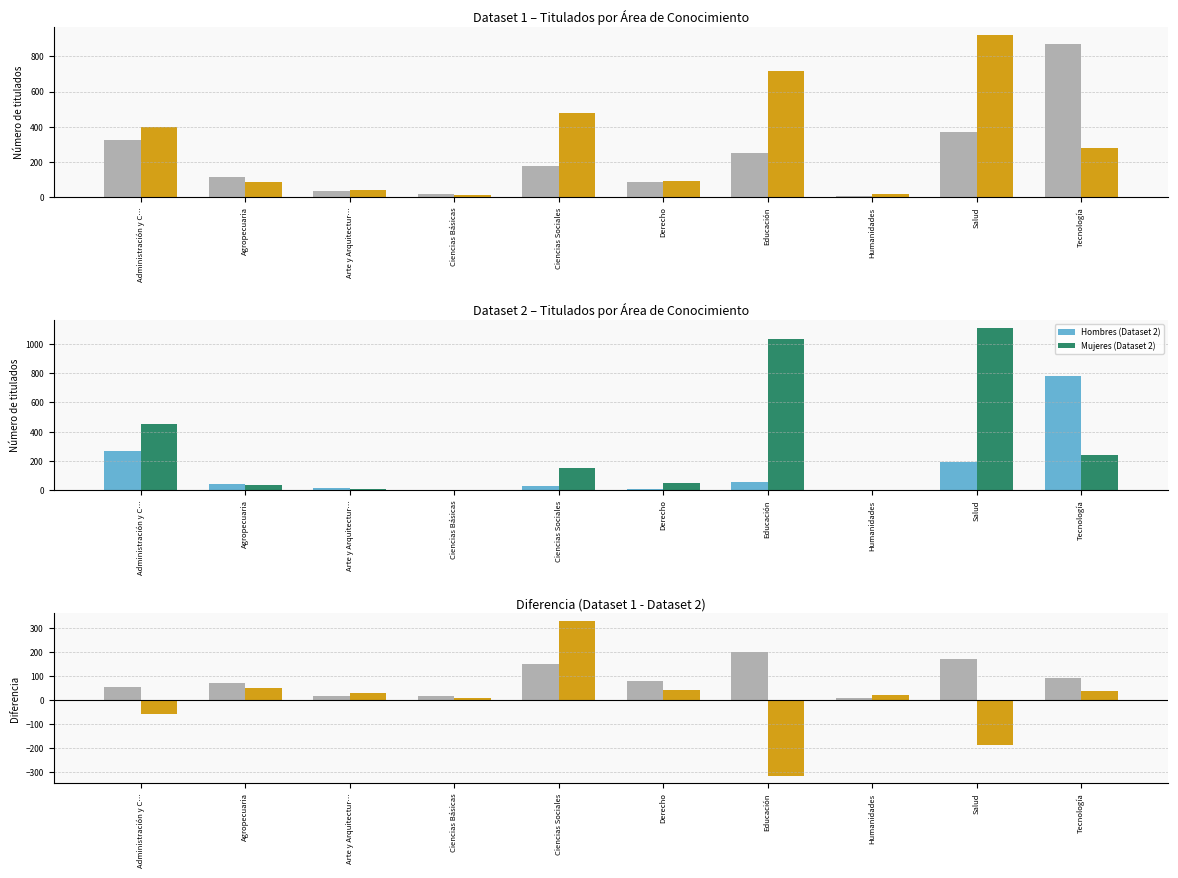

At which label does Hombres (Dataset 1) first exceed 178?

Administración y C…